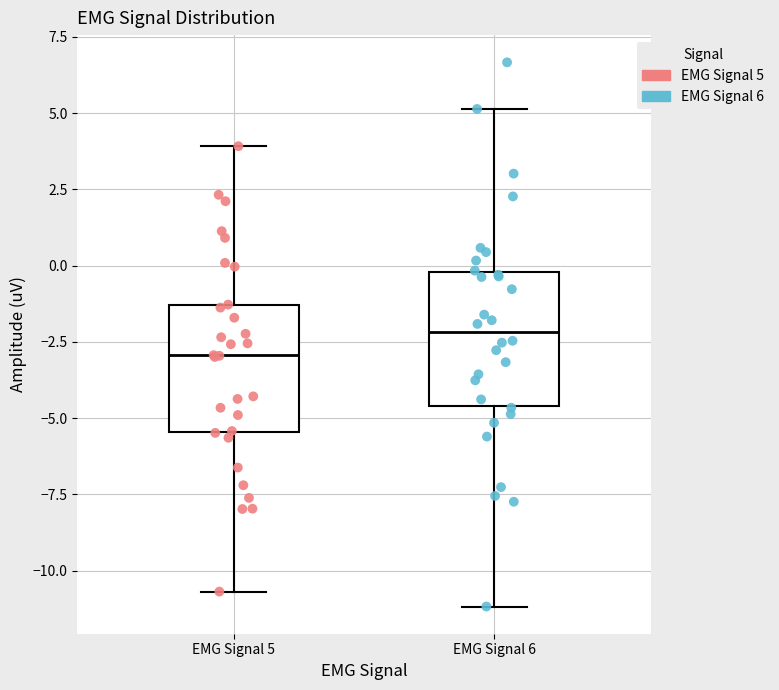

Reading left to right, read every box against the y-axis: the position of its median line, the range the box covers, and the ends of its whiskers. The values are not printed on the chart, so give them approximately, as read against the axis.

EMG Signal 5: median -3.0, box -5.5 to -1.5, whiskers -10.5 to 4.0
EMG Signal 6: median -2.0, box -4.5 to 0.0, whiskers -11.0 to 5.0